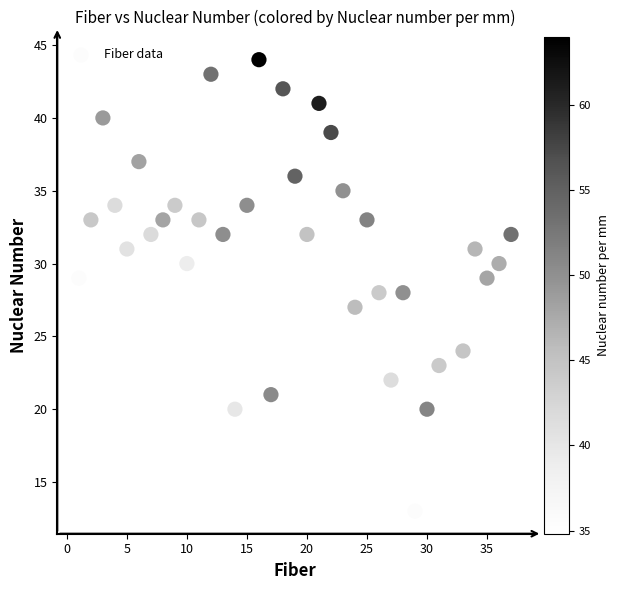

What is the range of Y values (max minus min)?

31